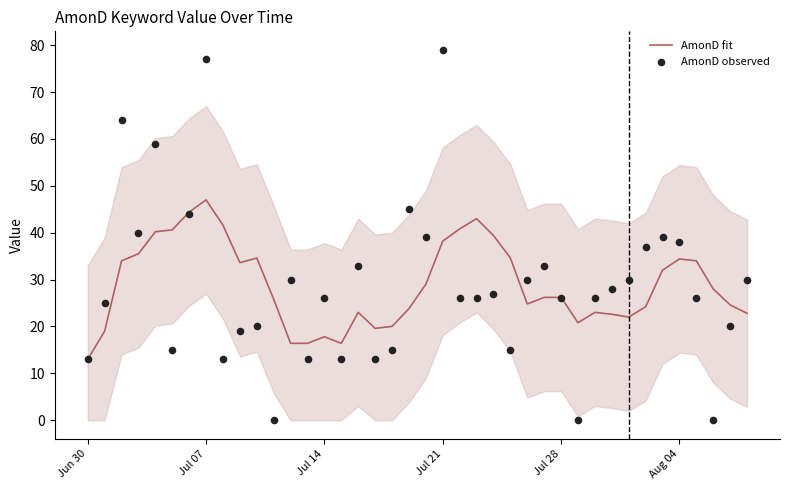

Which series has the largest total across all categories?

AmonD fit